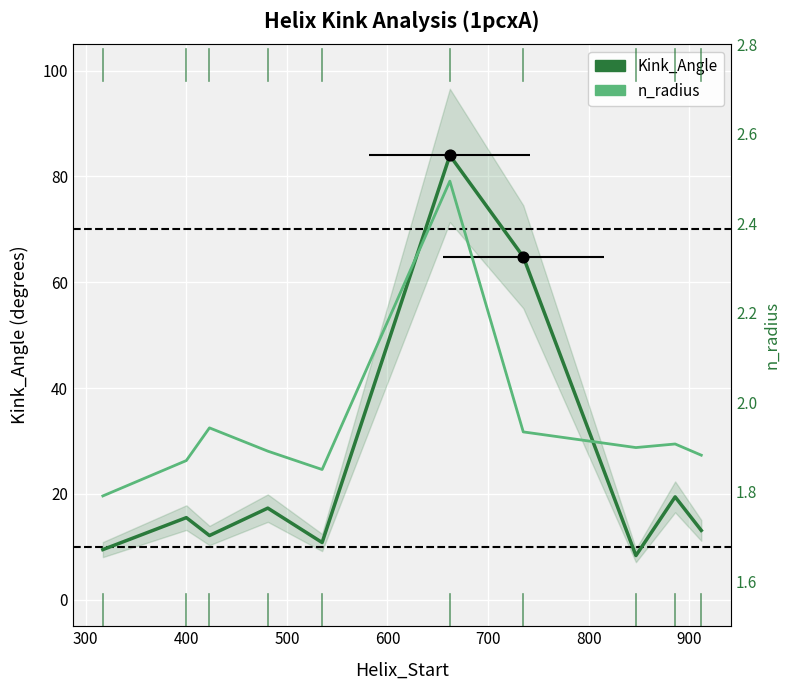

Which series has the largest Y range (max minus min)?

Kink_Angle